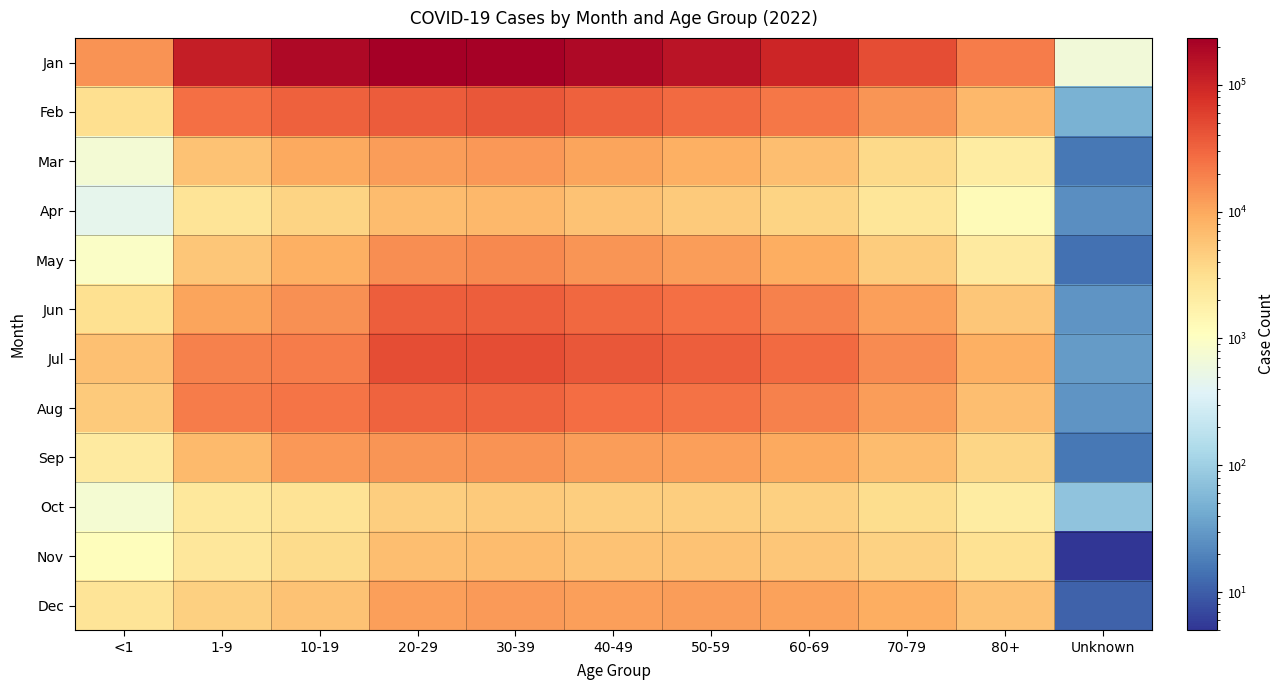

What is the spread (max minus min) of values at <1?

14082